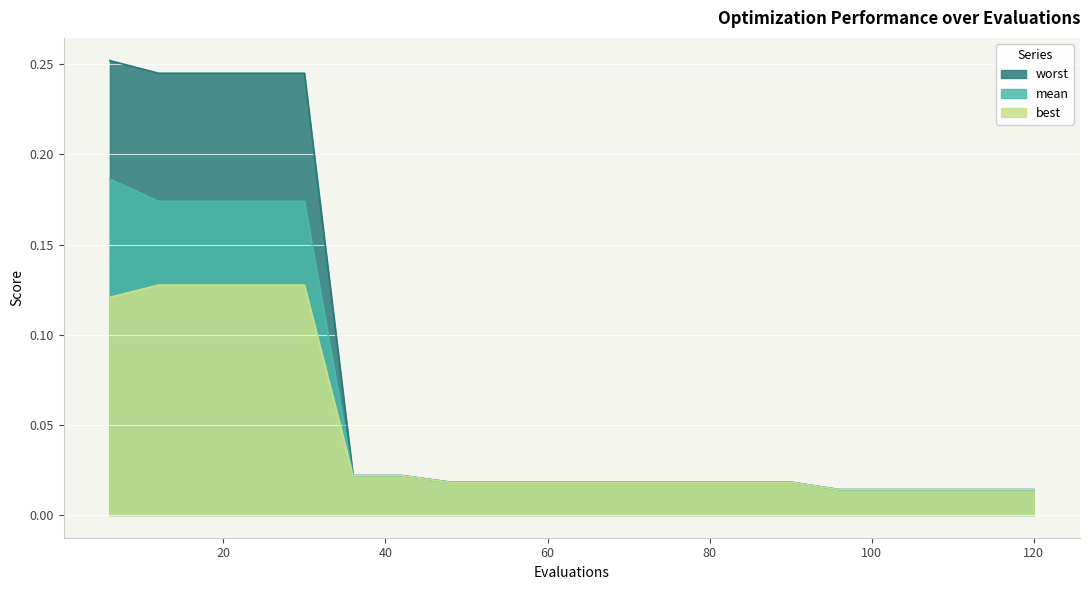

Between 114 and 18, which is larger?

18